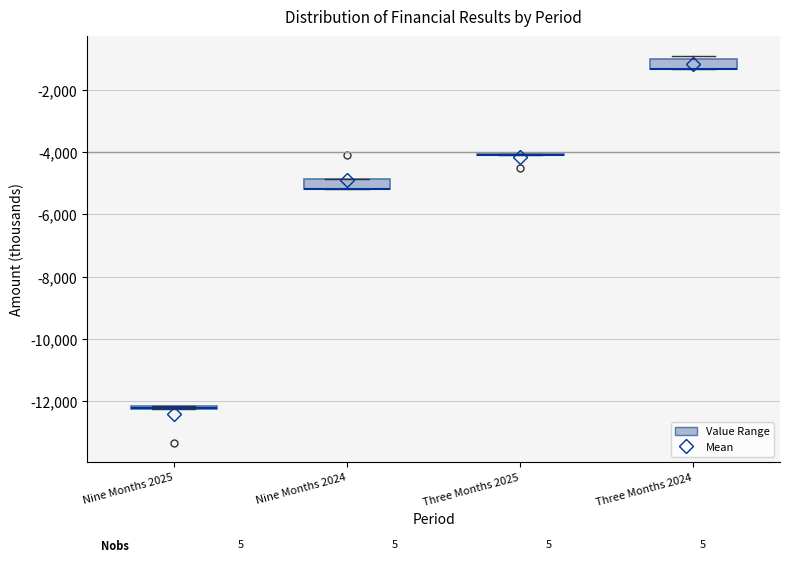

Reading left to right, read every box against the y-axis: the position of its median line, the range the box covers, and the ends of its whiskers. The values are not printed on the chart, so give them approximately, as read against the axis.

Nine Months 2025: box collapsed to a line at -12200, whiskers -12200 to -12200
Nine Months 2024: median -5200 (drawn on the box's lower edge), box -5200 to -4800, whiskers -5200 to -4800
Three Months 2025: box collapsed to a line at -4200, whiskers -4200 to -4000
Three Months 2024: median -1400 (drawn on the box's lower edge), box -1400 to -1000, whiskers -1400 to -800